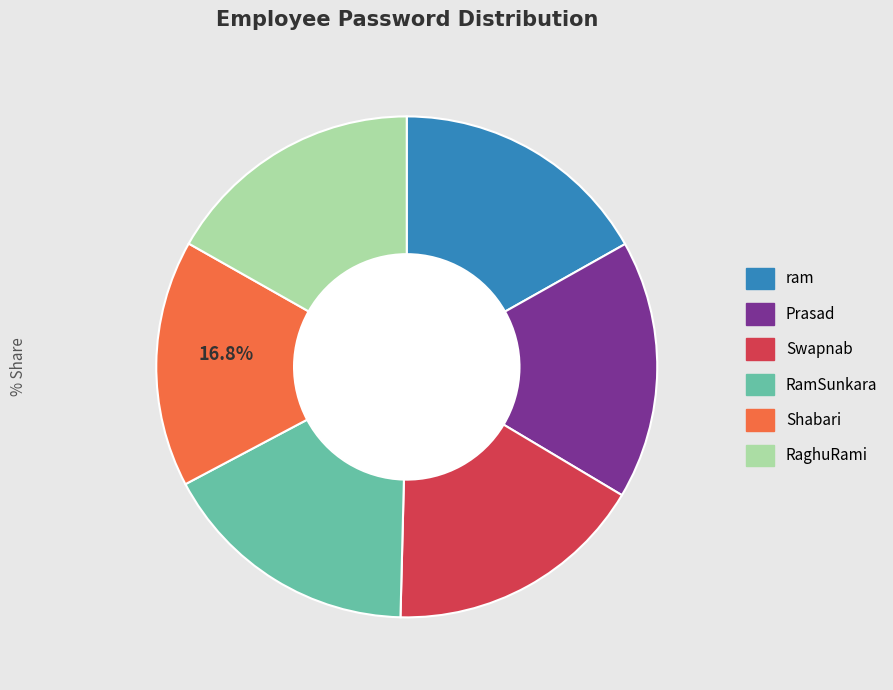

Is there a majority slice in this chart?

No